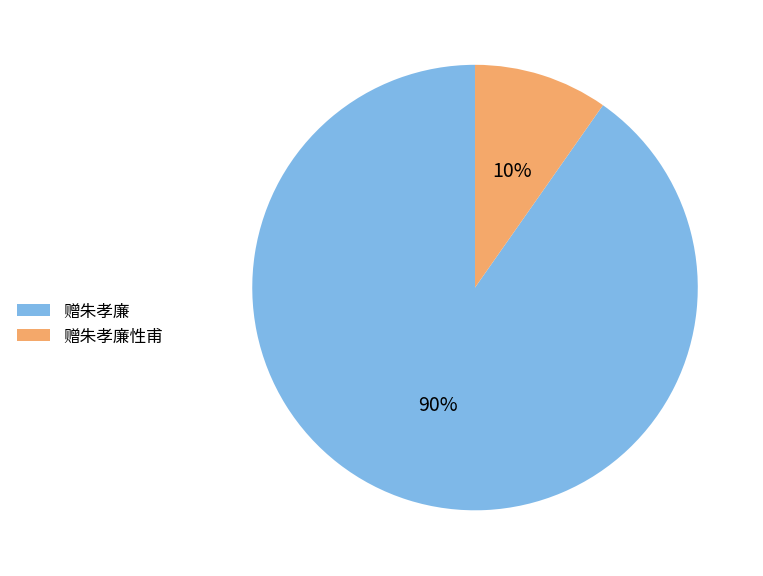

Is there a majority slice in this chart?

Yes